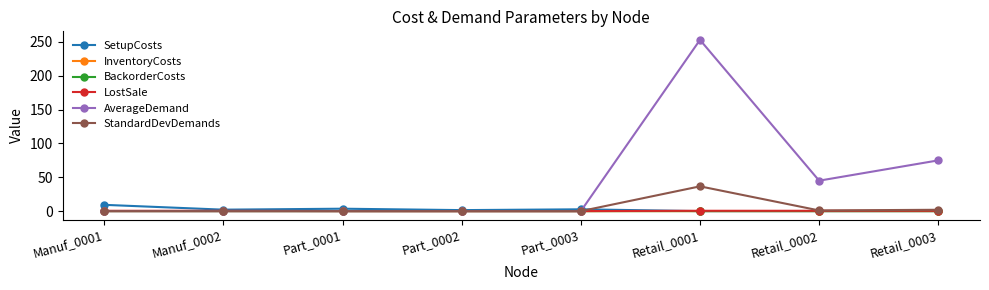

Which category has the highest value across all series?

Retail_0001